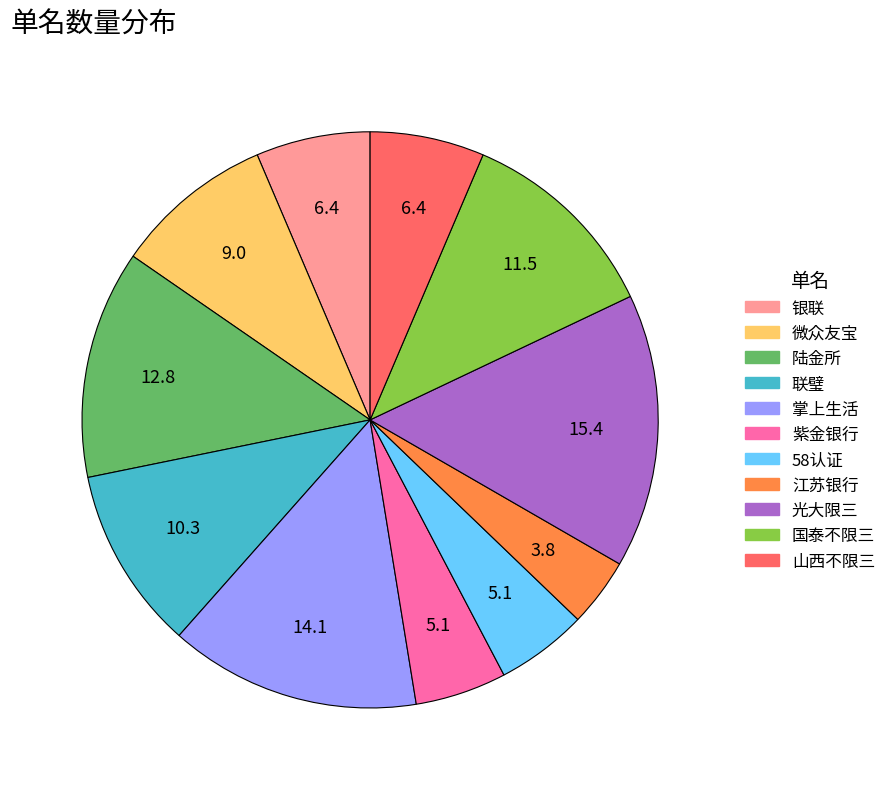

Between 山西不限三 and 58认证, which is larger?

山西不限三